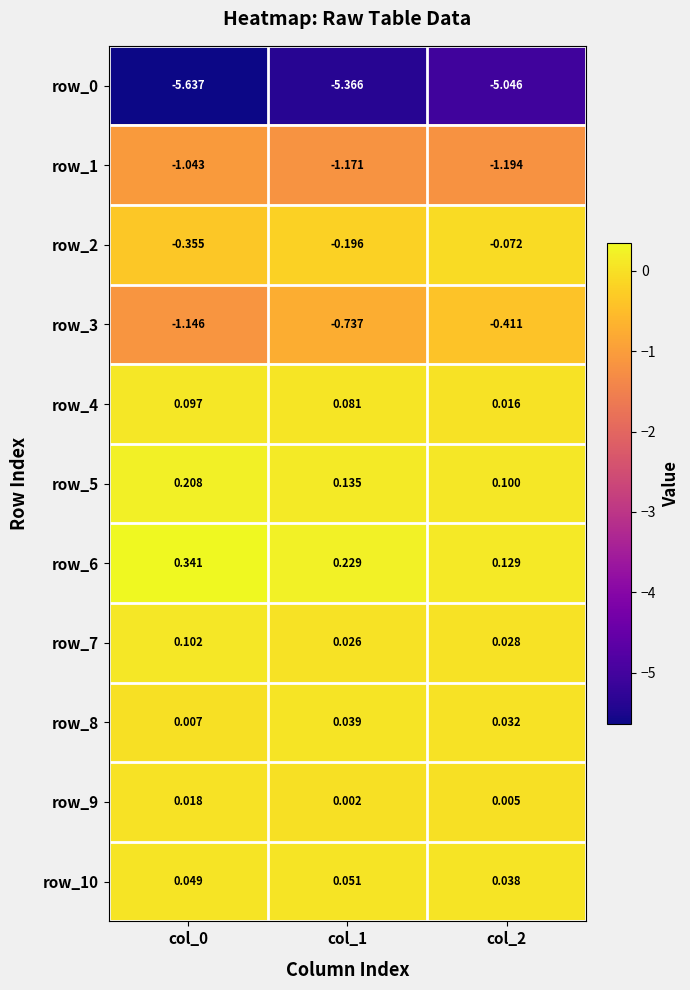

Between col_0 and col_1, which series saw the biggest shift?

row_3